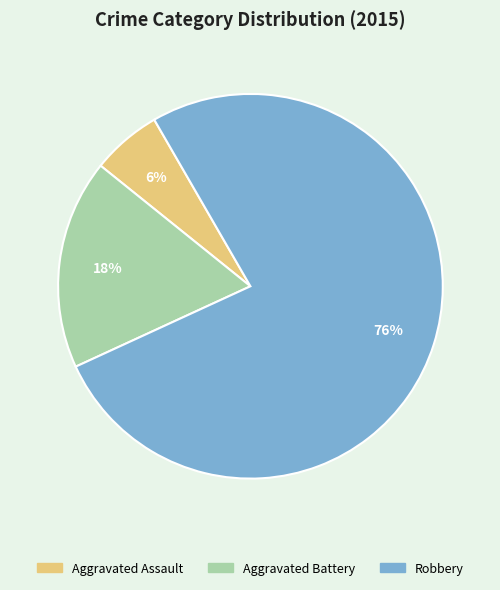

To the nearest percent, what is the combined percentage of Aggravated Assault and Aggravated Battery?

24%